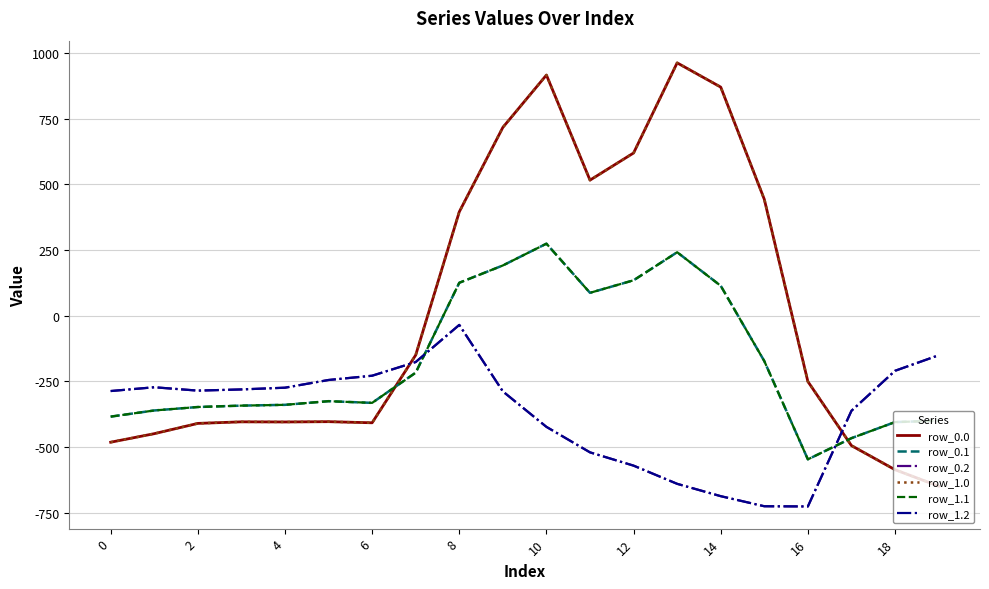

How many values in the row_0.0 series exceed -250?

9